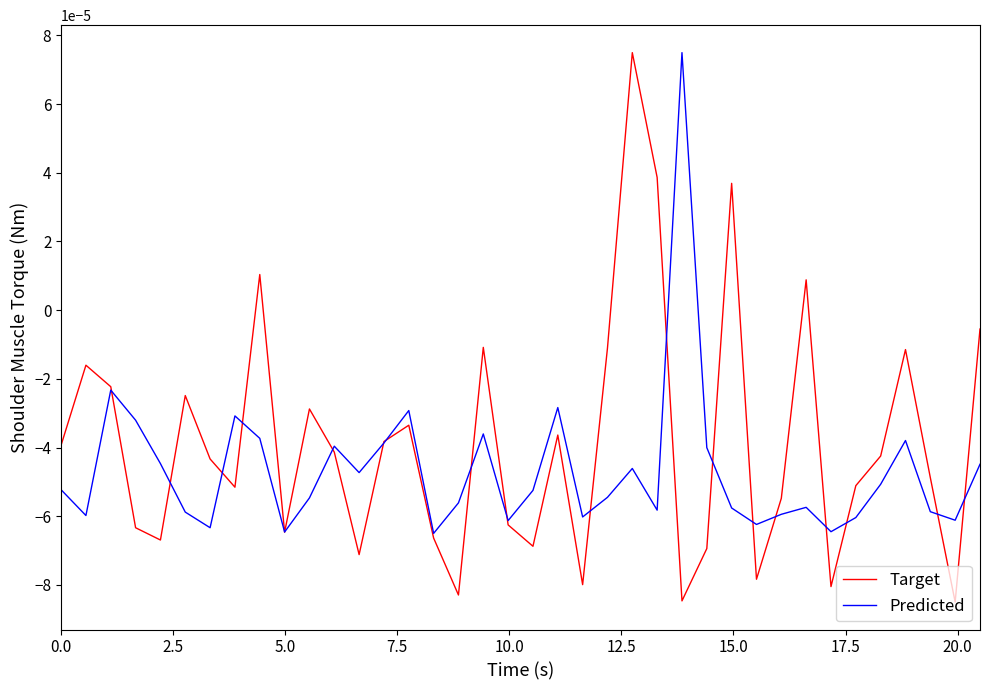

Which series has the largest total across all categories?

Target